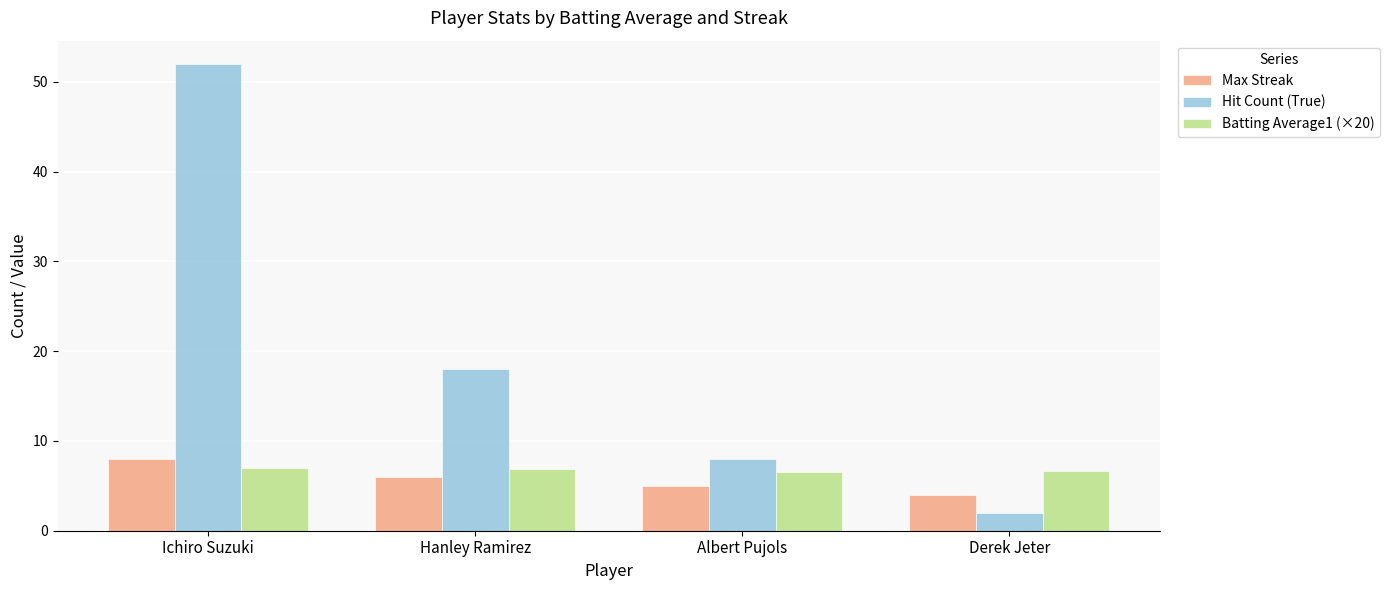

What is the difference between the second highest and minimum values in the Hit Count (True) series?

16.0